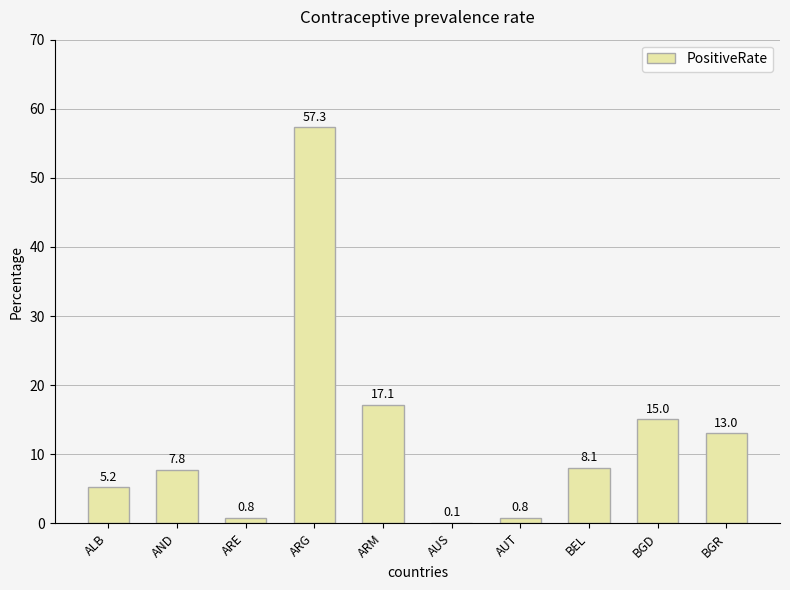

What is the maximum value shown in the chart?

57.3